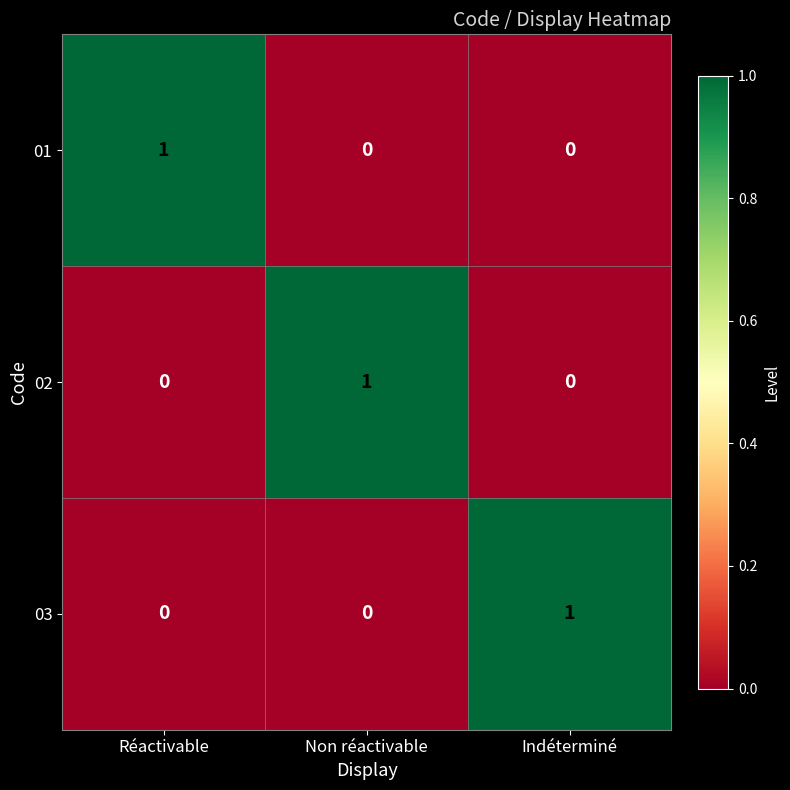

The 02 series shows 0 at Indéterminé. True or false?

True